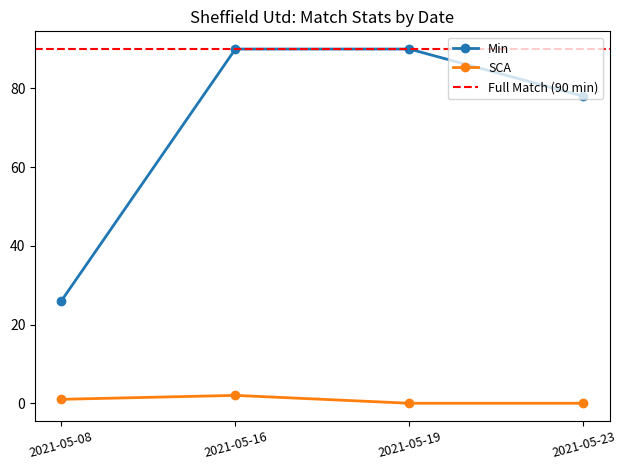

How many data points in SCA are less than 1?

2